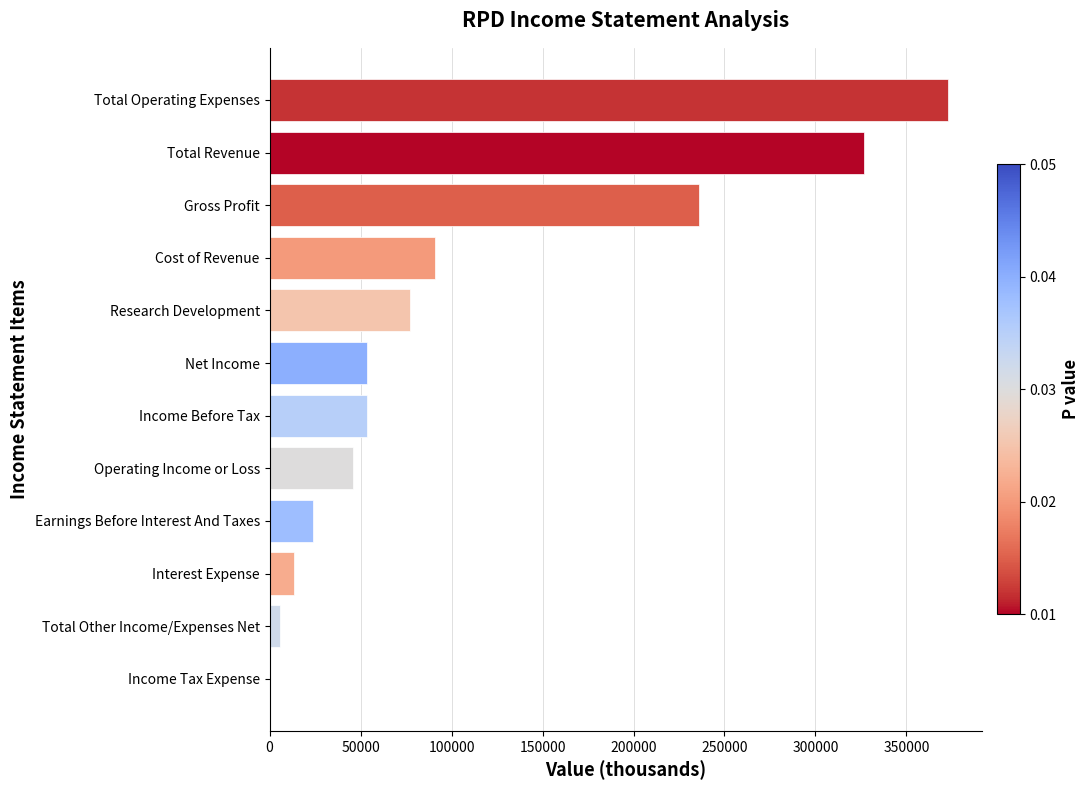

Is it true that the value at Total Revenue is 84224?

False